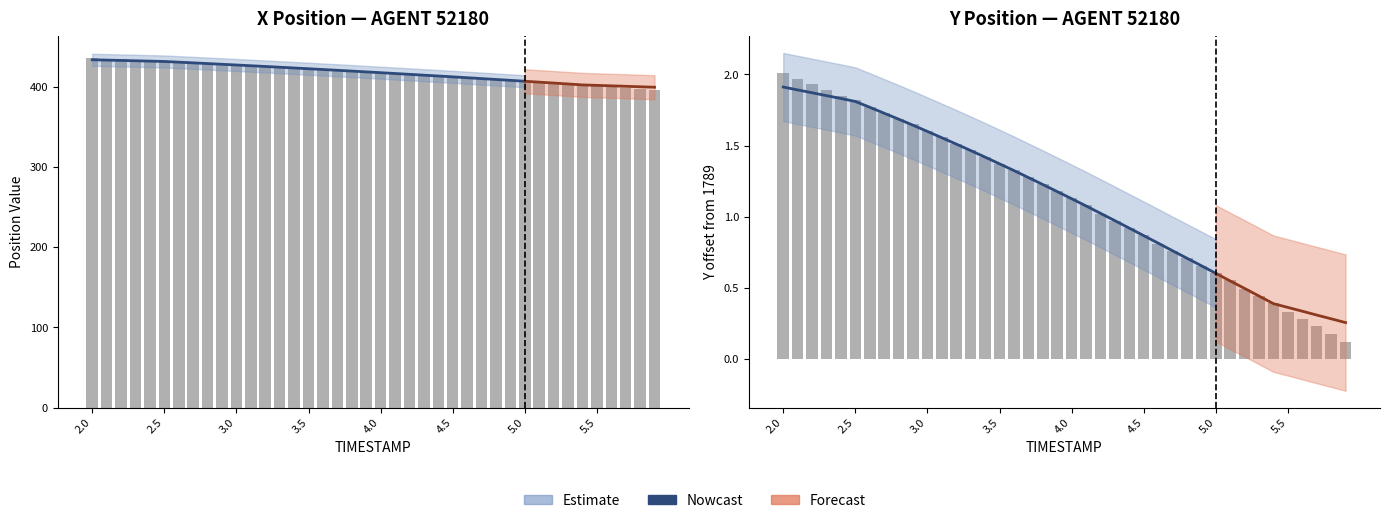

Where is X nearest to the value 416?

4.2